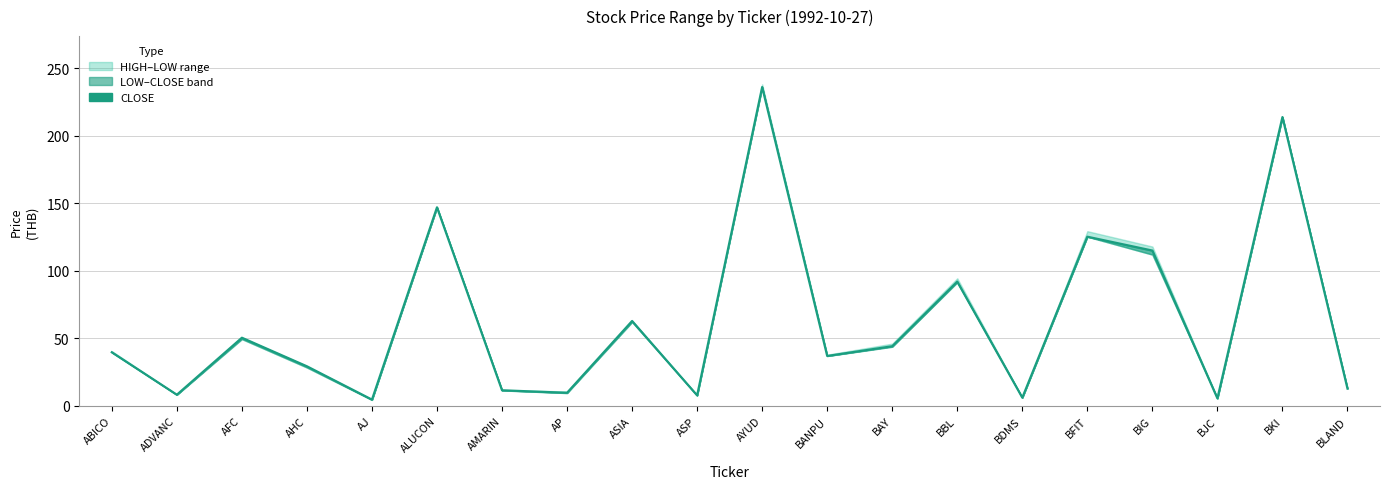

Which label corresponds to the largest value in the chart?

AYUD